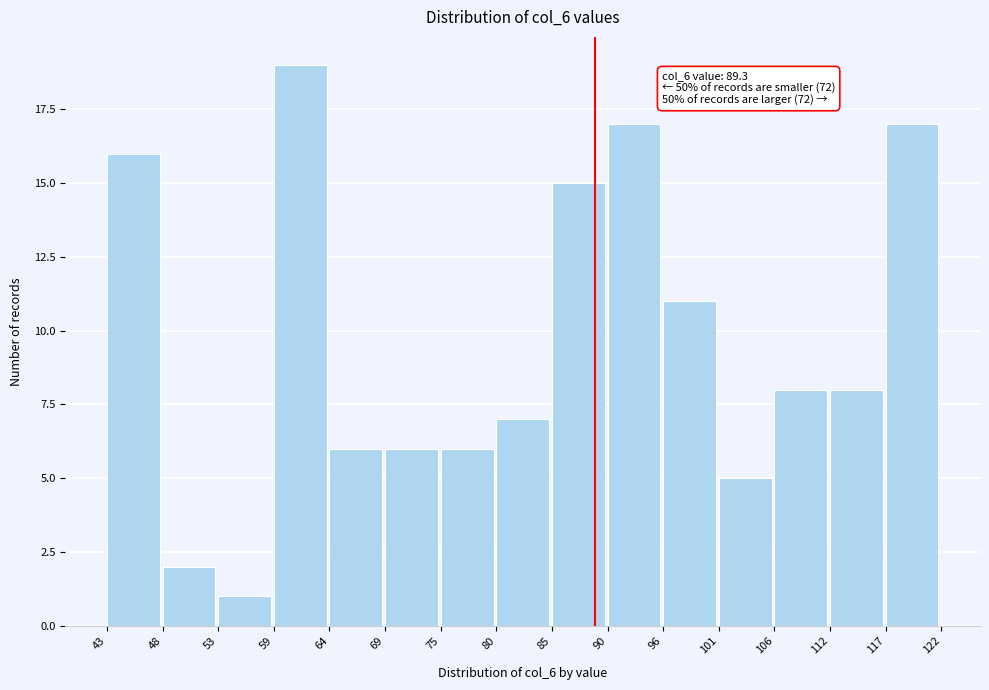

Which range on the x-axis has the tallest bar?

59 to 64